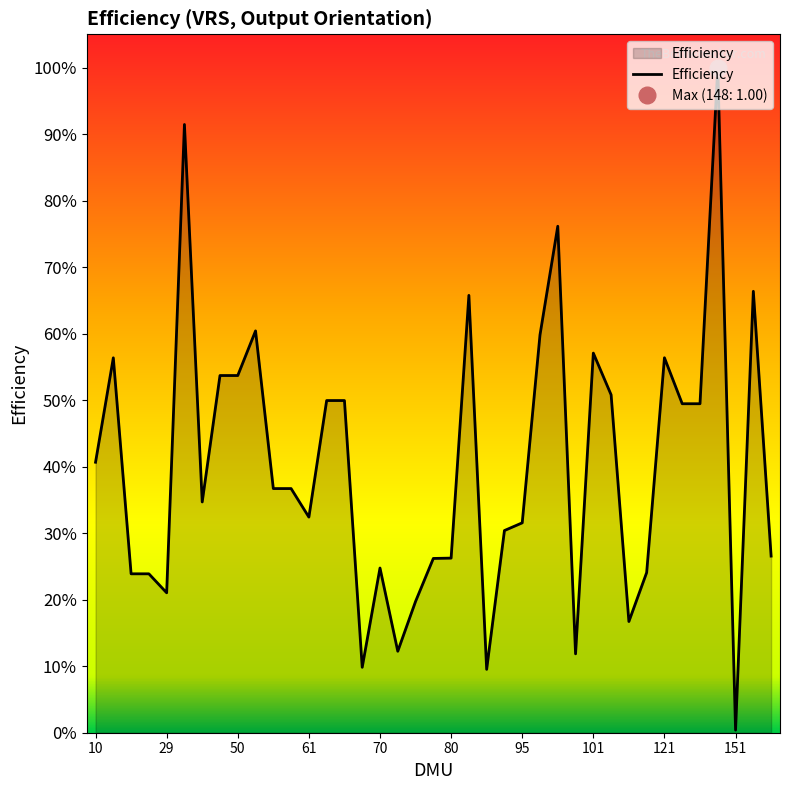

Reading left to right, extract all data points from this chart.

10=0.4	11=0.6	12=0.2	13=0.2	29=0.2	32=0.9	33=0.3	49=0.5	50=0.5	57=0.6	58=0.4	59=0.4	61=0.3	62=0.5	63=0.5	64=0.1	70=0.2	71=0.1	72=0.2	77=0.3	80=0.3	82=0.7	84=0.1	85=0.3	95=0.3	97=0.6	99=0.8	100=0.1	101=0.6	105=0.5	111=0.2	112=0.2	121=0.6	141=0.5	142=0.5	148=1.0	151=0.0	195=0.7	205=0.3